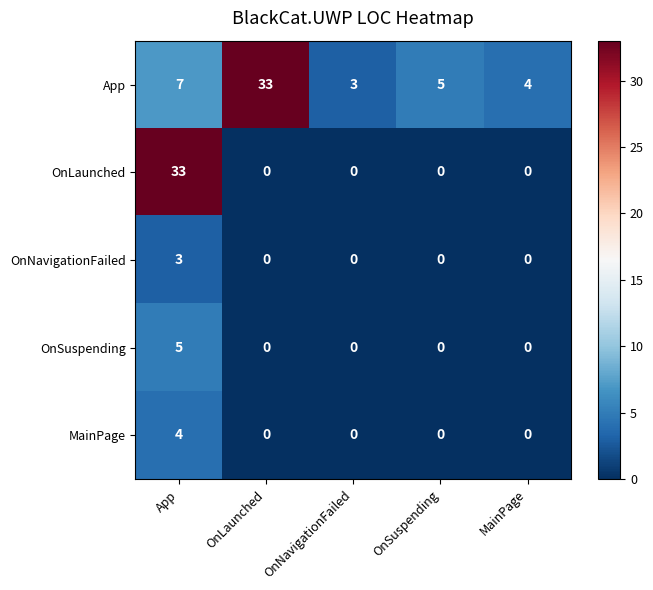

What is the difference between the highest and lowest values at MainPage?

4